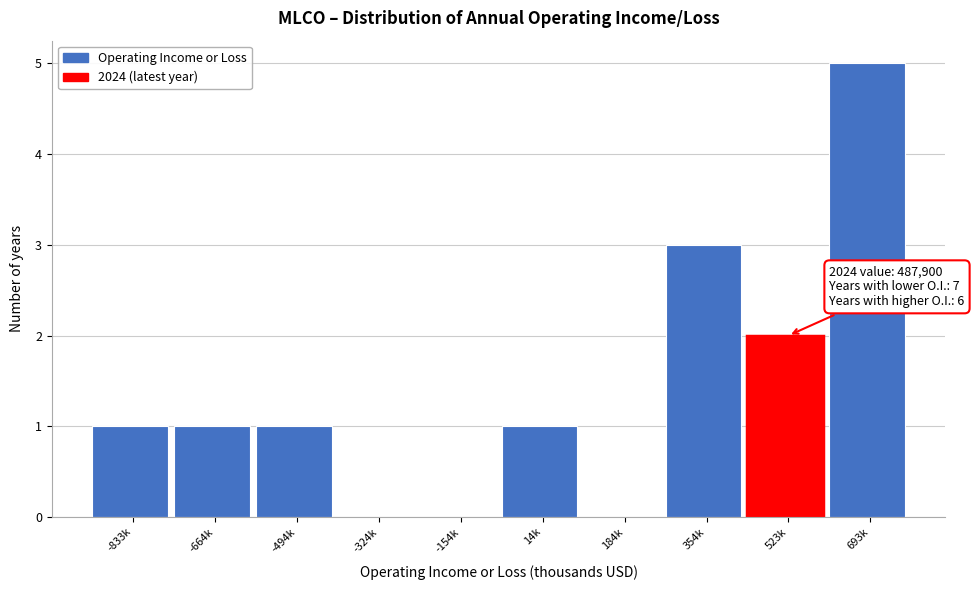

Reading right to left, transcribe all the data shown in this chart.

693k=5	523k=2	354k=3	184k=0	14k=1	-154k=0	-324k=0	-494k=1	-664k=1	-833k=1